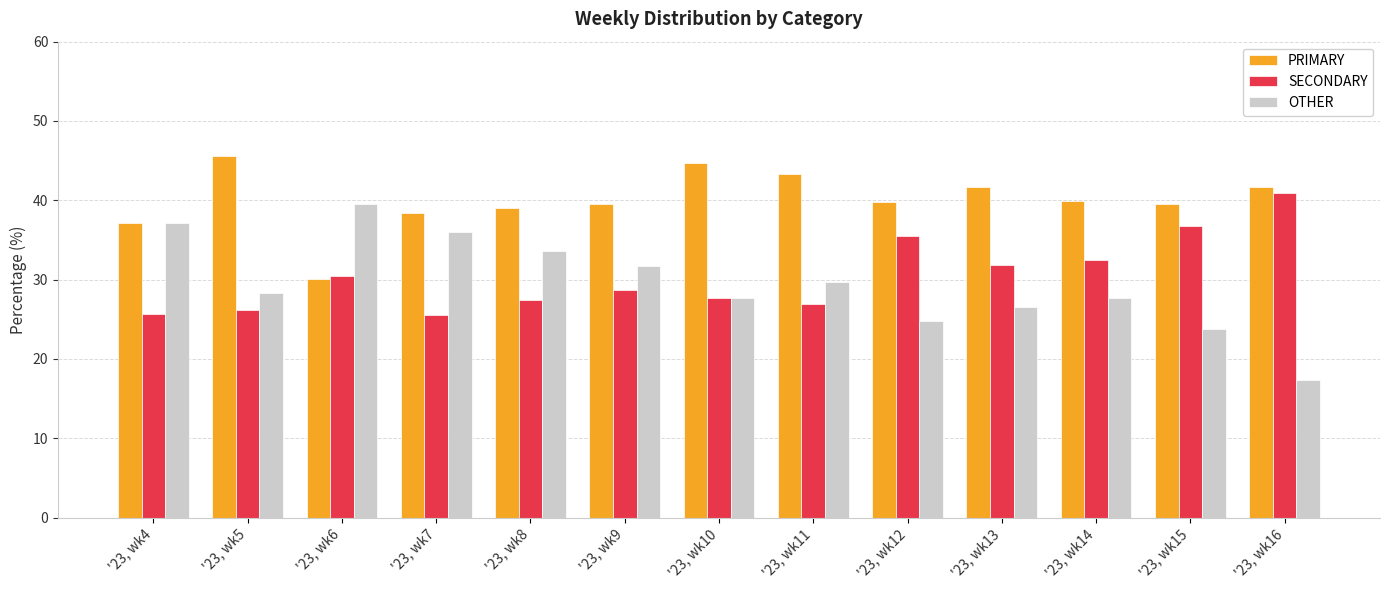

Which category has the highest value in the SECONDARY series?

'23, wk16